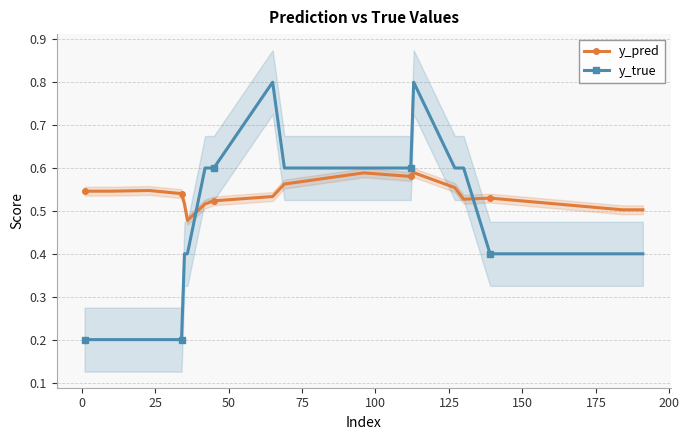

What is the difference between the second highest and minimum values in the y_pred series?

0.1